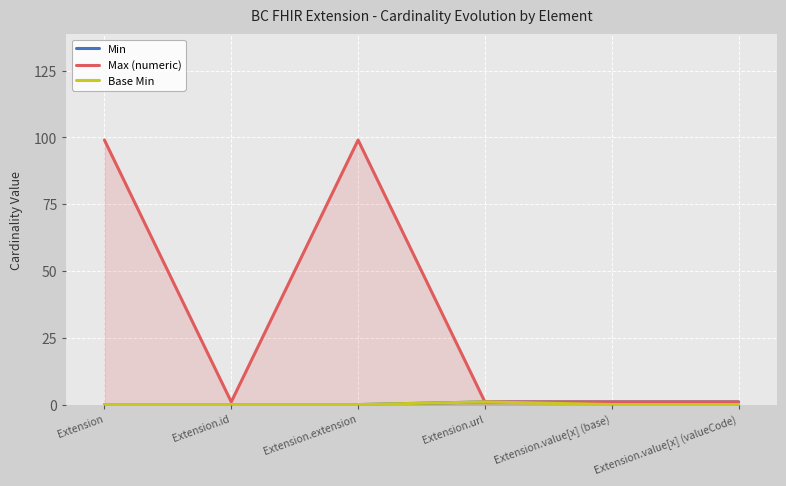

Reading left to right, transcribe all the data shown in this chart.

Min: Extension=0	Extension.id=0	Extension.extension=0	Extension.url=1	Extension.value[x] (base)=1	Extension.value[x] (valueCode)=1
Max (numeric): Extension=99	Extension.id=1	Extension.extension=99	Extension.url=1	Extension.value[x] (base)=1	Extension.value[x] (valueCode)=1
Base Min: Extension=0	Extension.id=0	Extension.extension=0	Extension.url=1	Extension.value[x] (base)=0	Extension.value[x] (valueCode)=0